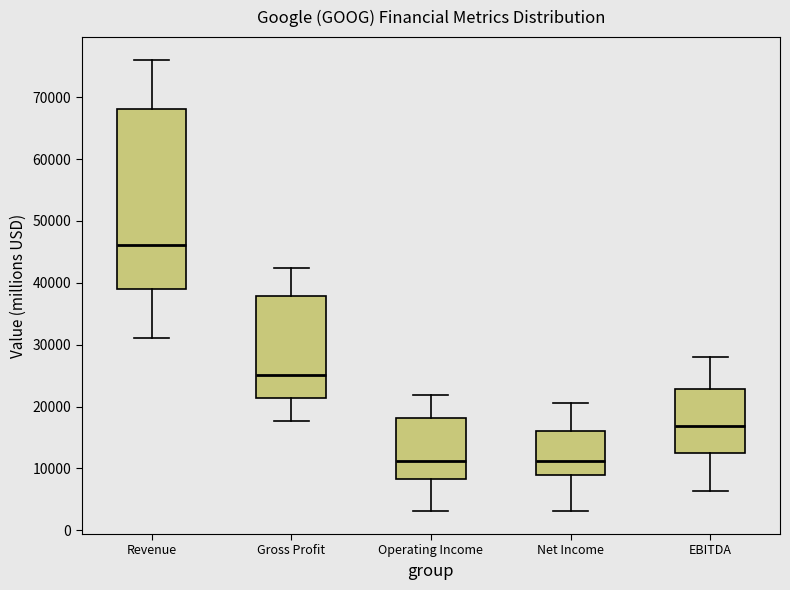

Where is the lower edge of the box for EBITDA on the y-axis? The values are not printed on the chart, so give them approximately, as read against the axis.

12000